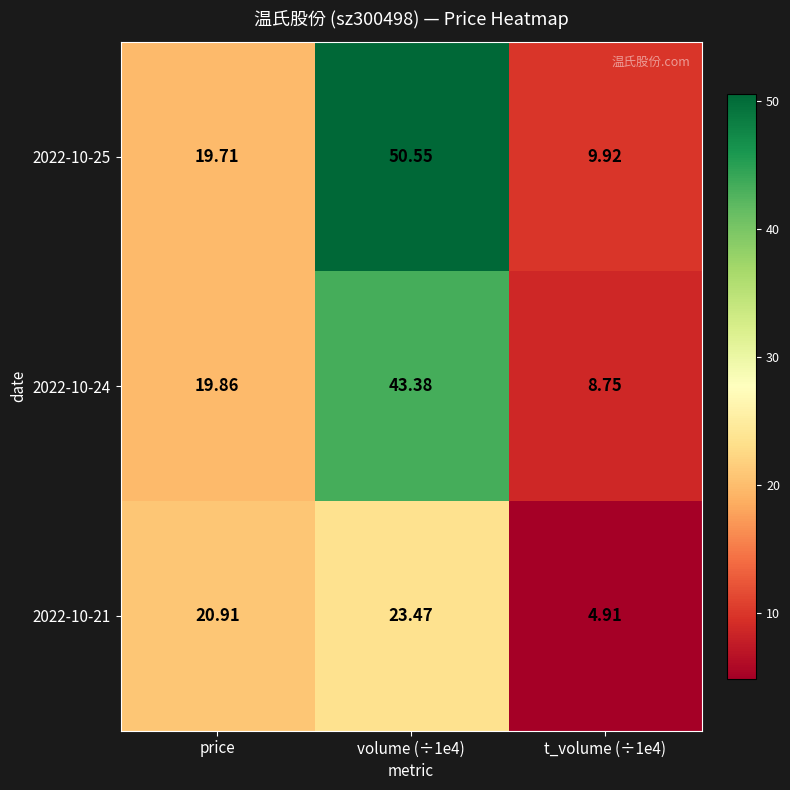

At which label is 2022-10-24 closest to 26?

price